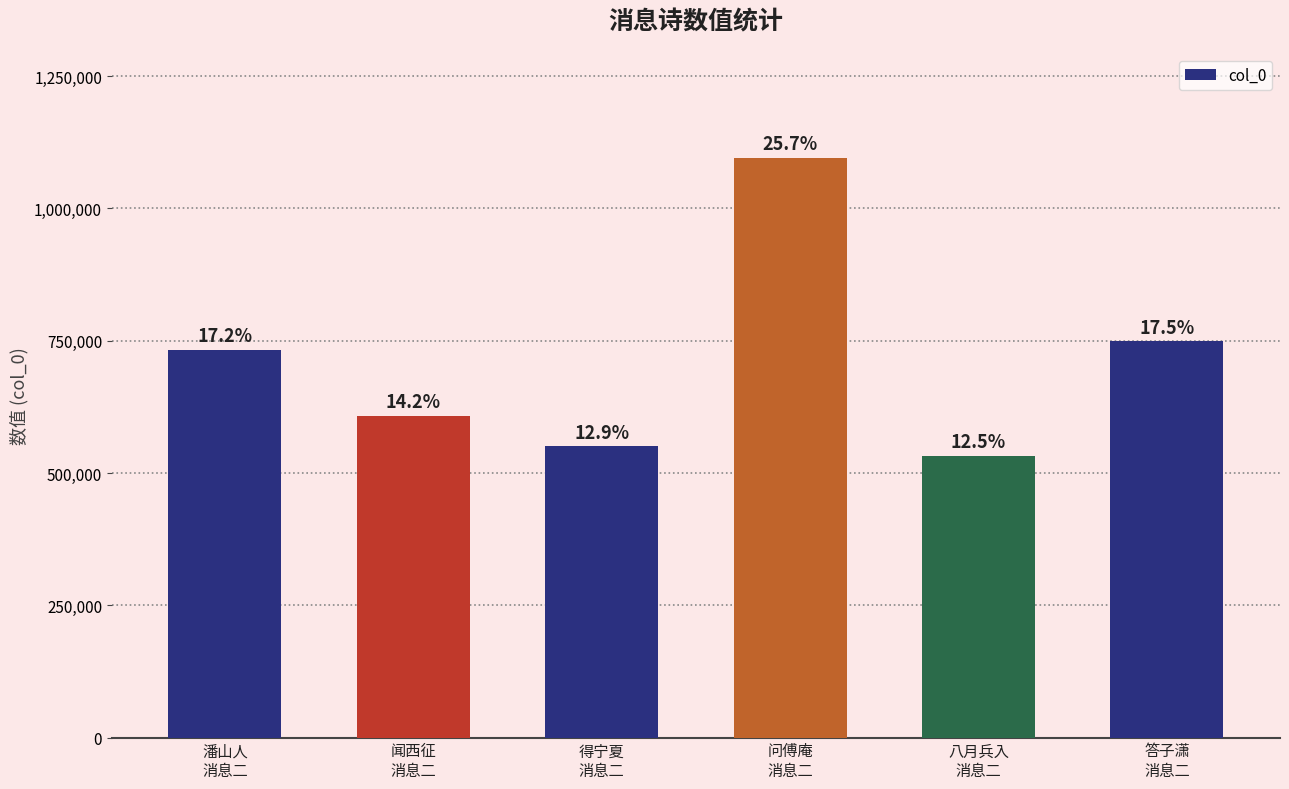

Rank the categories by value from highest to lowest.

问傅庵
消息二, 答子潇
消息二, 潘山人
消息二, 闻西征
消息二, 得宁夏
消息二, 八月兵入
消息二